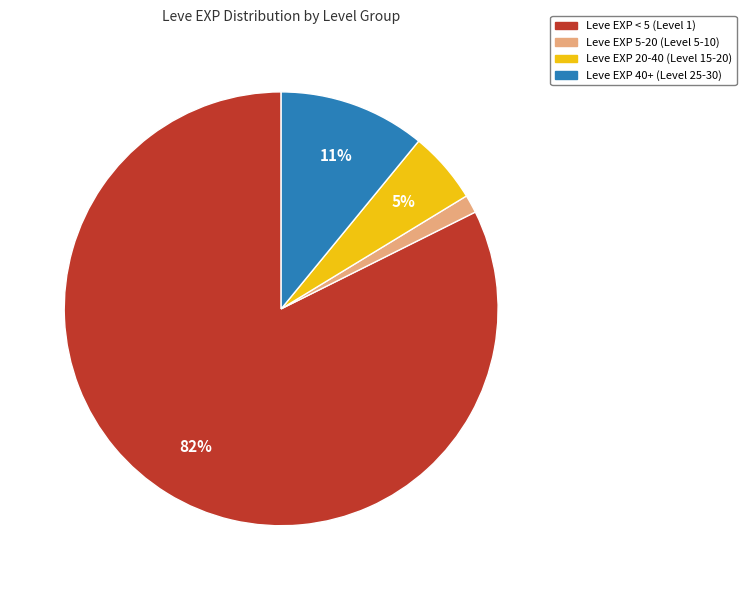

How many segments does this pie chart have?

4